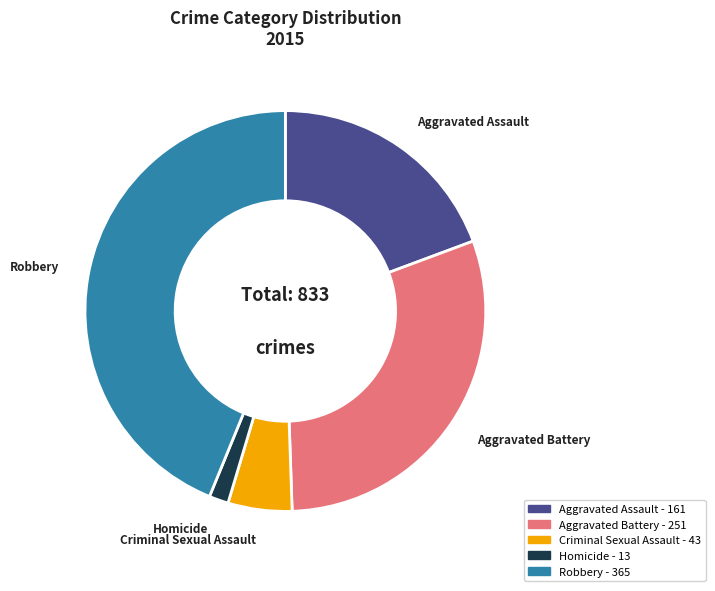

Rank the categories by value from lowest to highest.

Homicide, Criminal Sexual Assault, Aggravated Assault, Aggravated Battery, Robbery